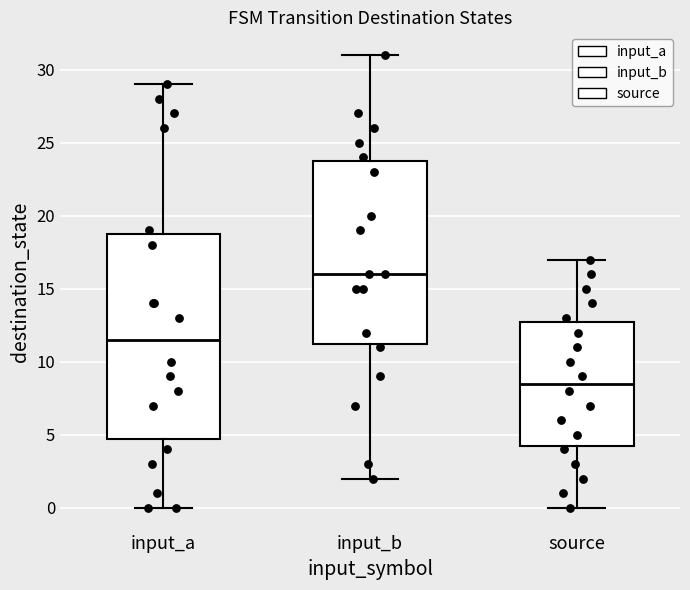

Reading left to right, read every box against the y-axis: the position of its median line, the range the box covers, and the ends of its whiskers. The values are not printed on the chart, so give them approximately, as read against the axis.

input_a: median 11.5, box 5.0 to 19.0, whiskers 0.0 to 29.0
input_b: median 16.0, box 11.5 to 24.0, whiskers 2.0 to 31.0
source: median 8.5, box 4.5 to 13.0, whiskers 0.0 to 17.0